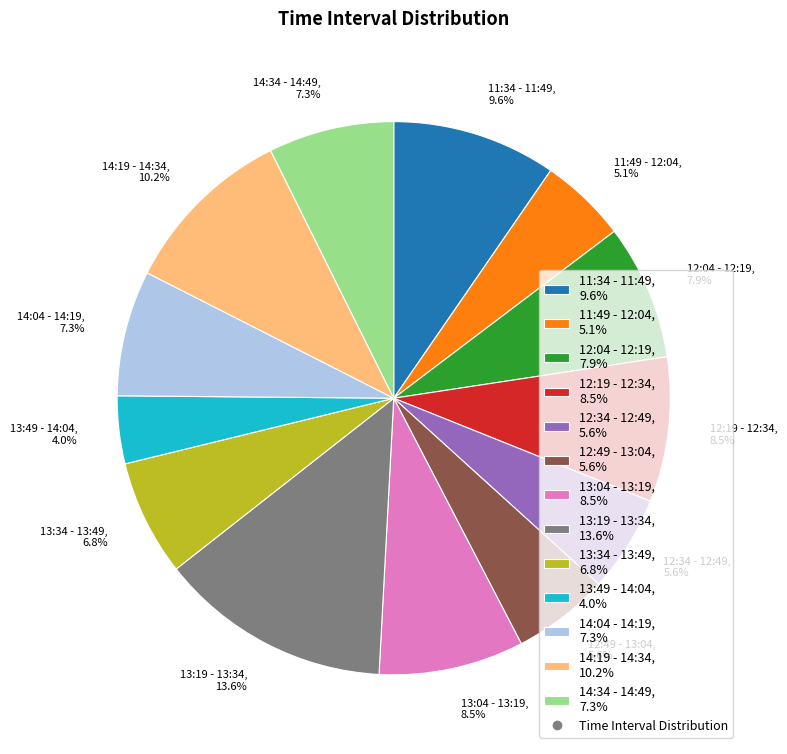

To the nearest percent, what is the average slice percentage?

8%